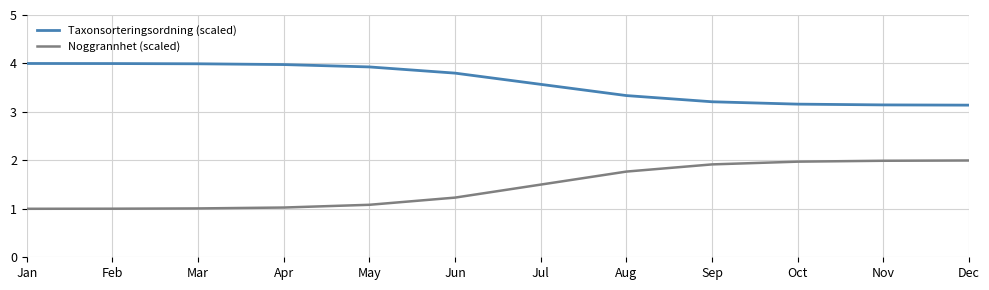

True or false: Noggrannhet (scaled) has a value of 2.0 at Dec.

True